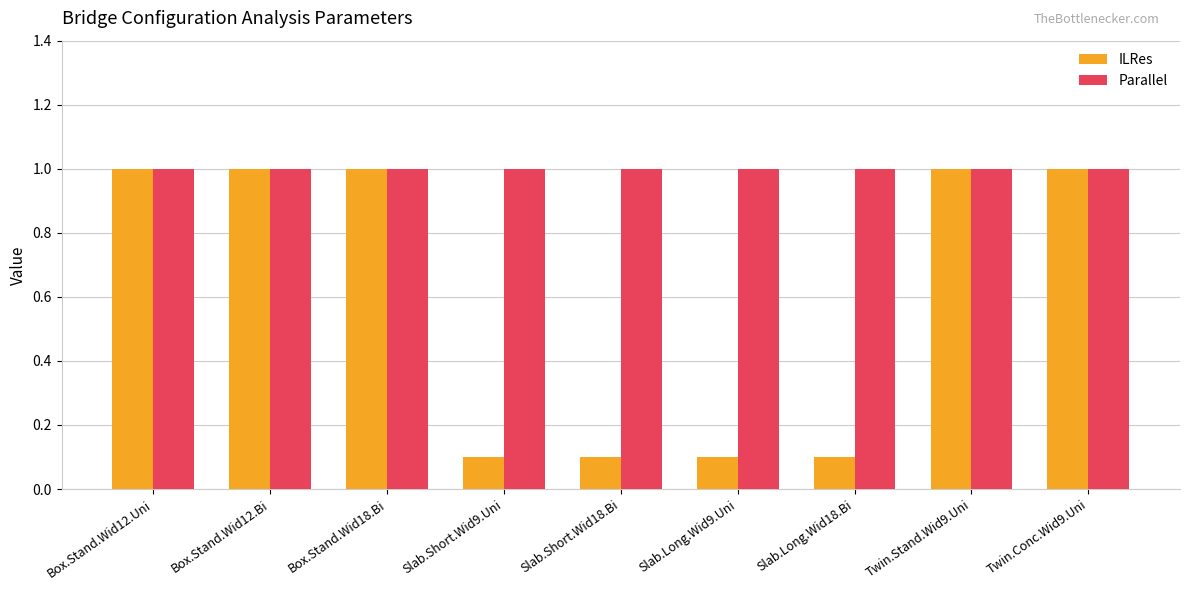

What position from the right is Slab.Short.Wid9.Uni?

6